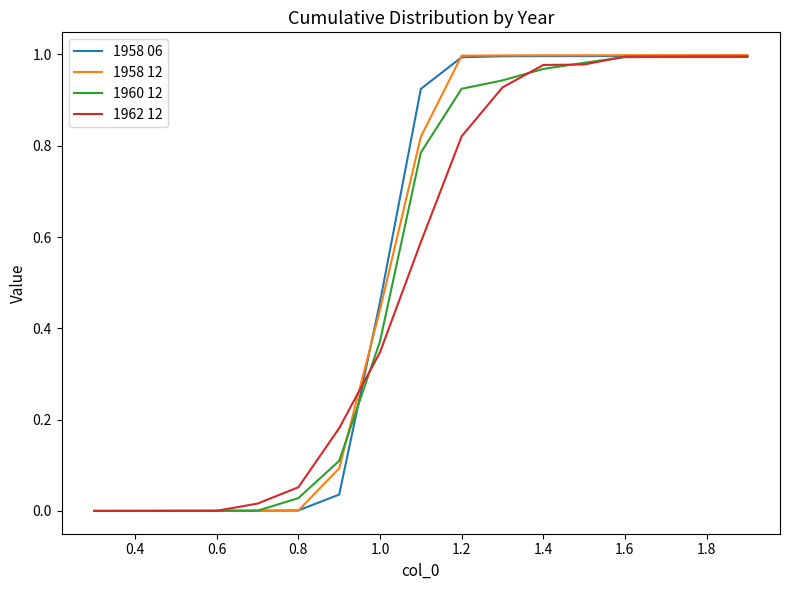

What is the sum of all 1962 12 values?

8.9